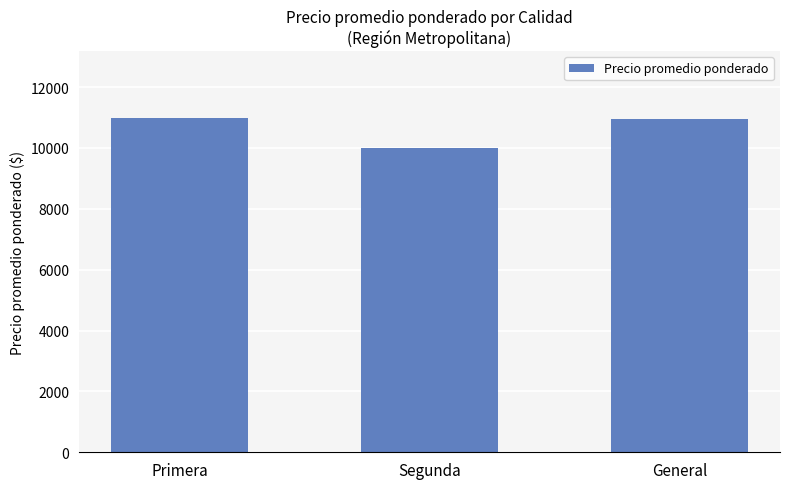

Is it true that the value at General is 10954?

True